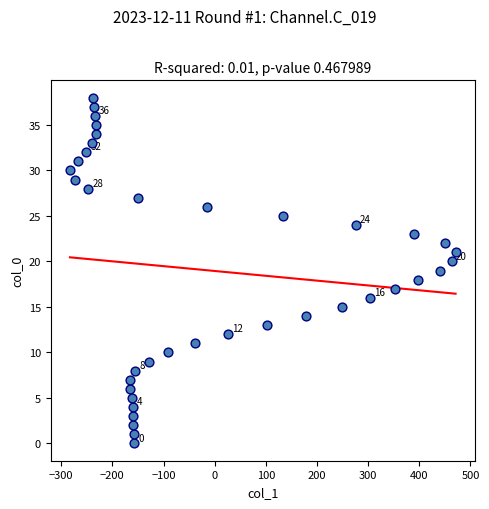

What is the range of X values (max minus min)?

754